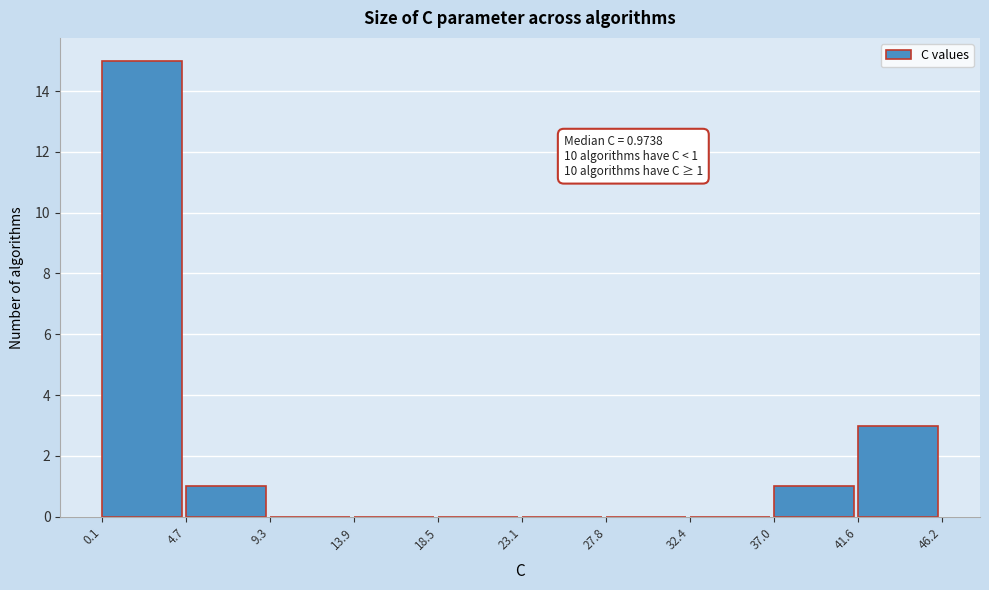

Which range on the x-axis has the tallest bar?

0.1 to 4.7